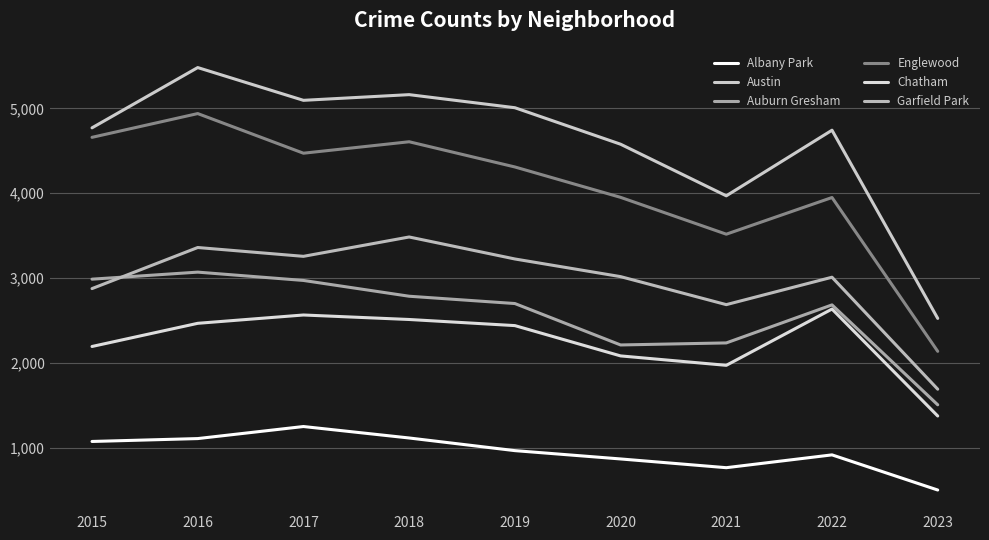

What is the difference between the Garfield Park values at 2018 and 2019?

259